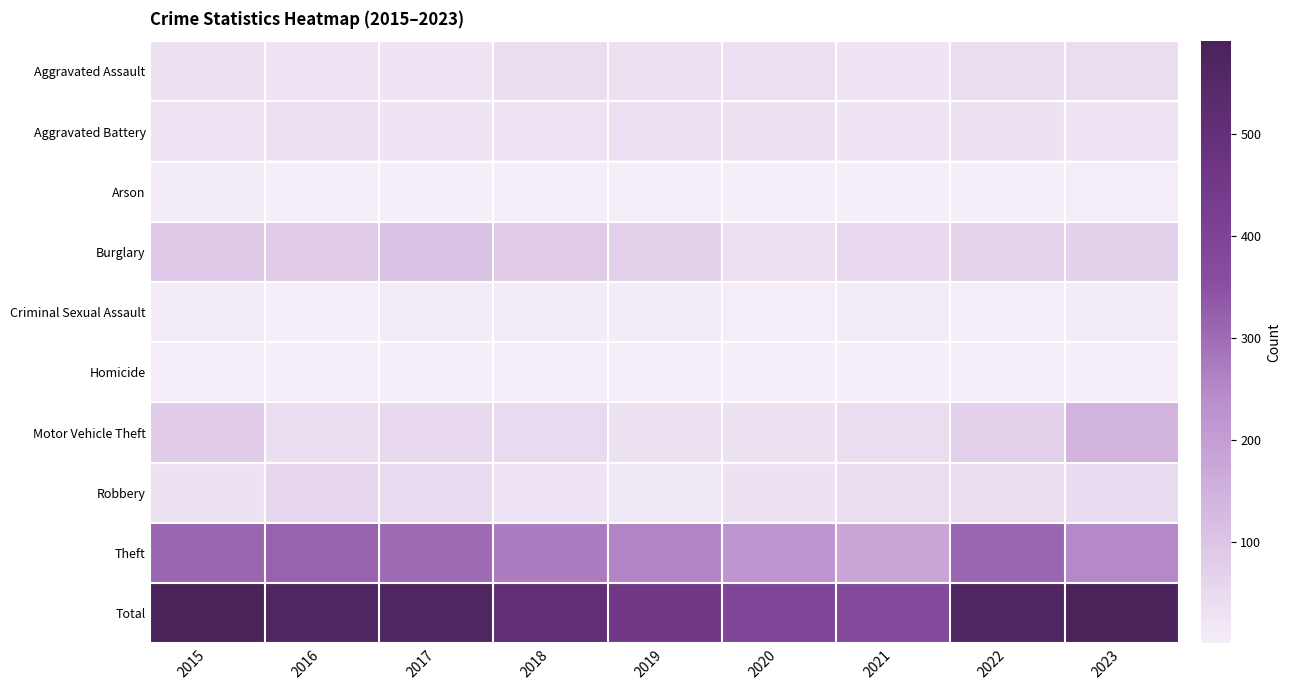

Rank the series by their maximum value, from lowest to highest.

Homicide, Arson, Criminal Sexual Assault, Aggravated Battery, Aggravated Assault, Robbery, Burglary, Motor Vehicle Theft, Theft, Total